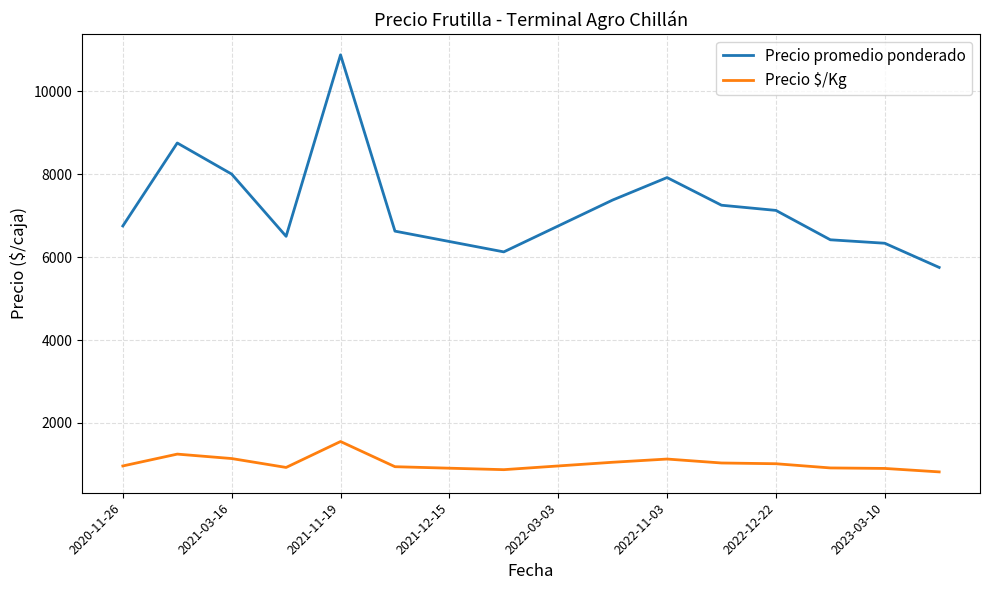

True or false: Precio promedio ponderado and Precio $/Kg intersect in this chart.

False